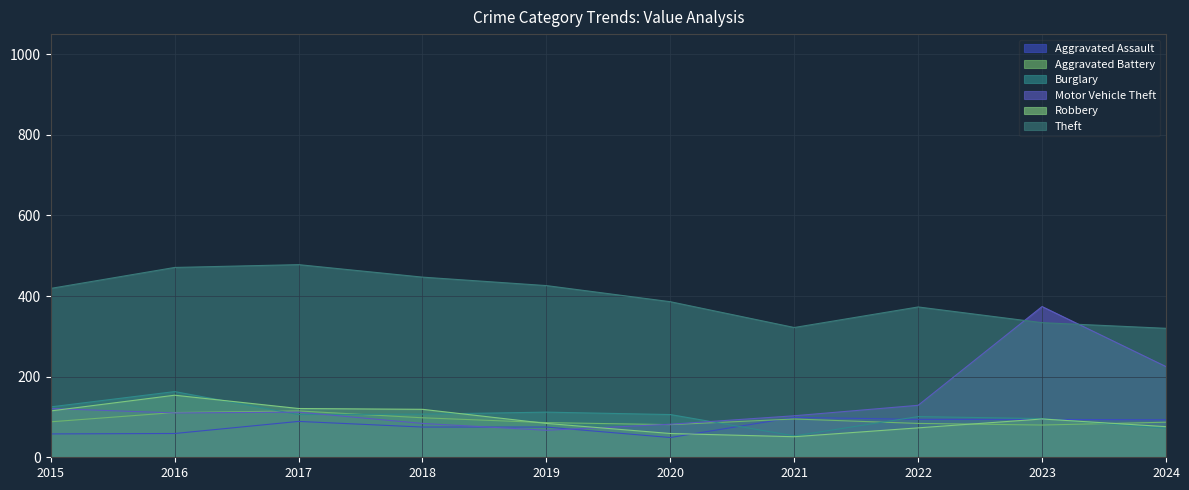

The Robbery series shows 59 at 2020. True or false?

True